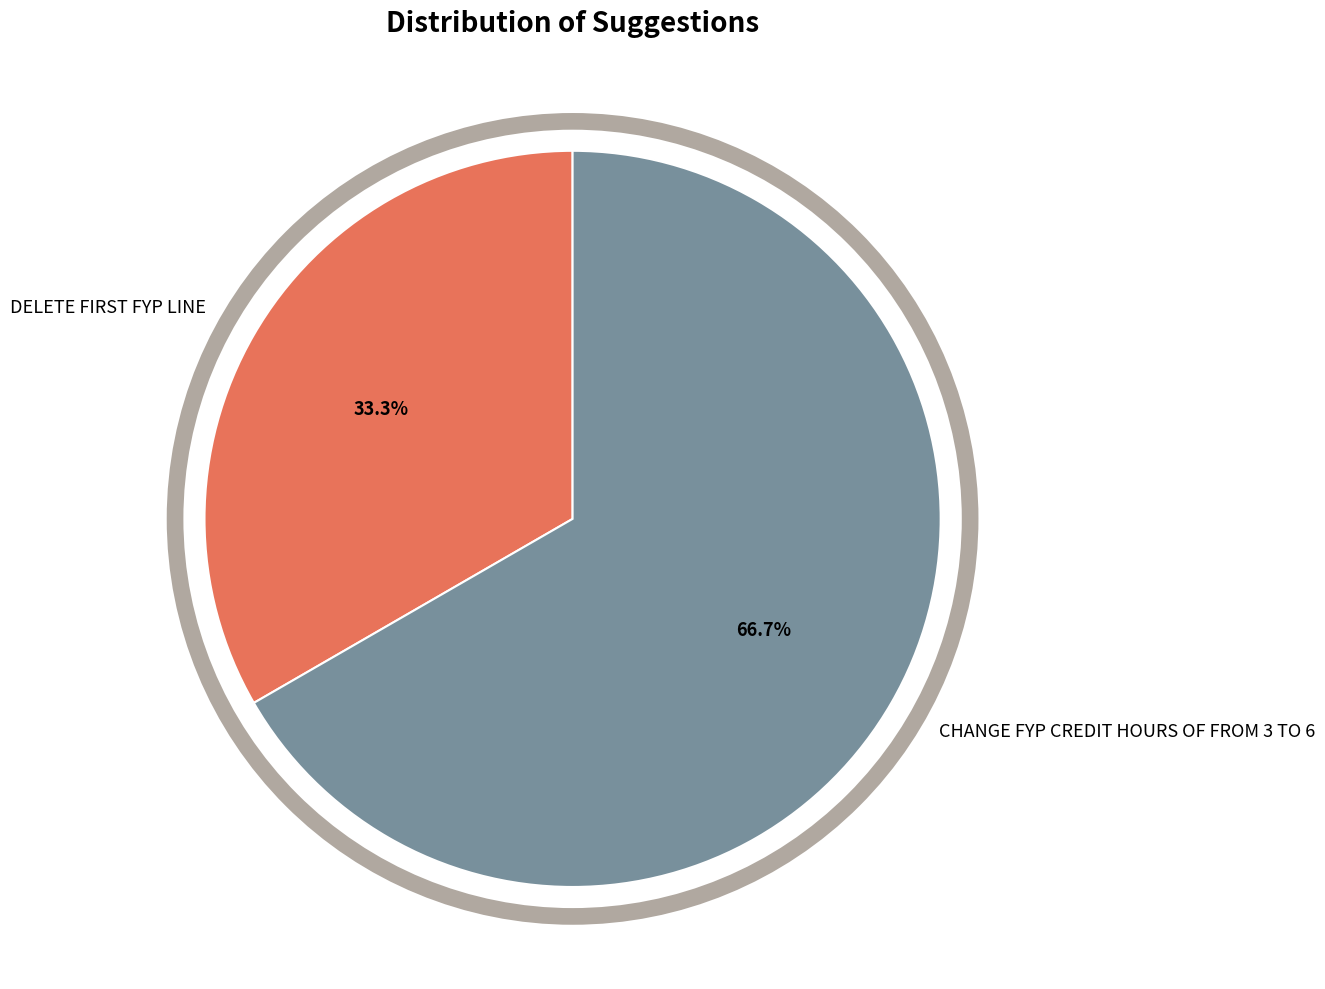

Is there a majority slice in this chart?

Yes